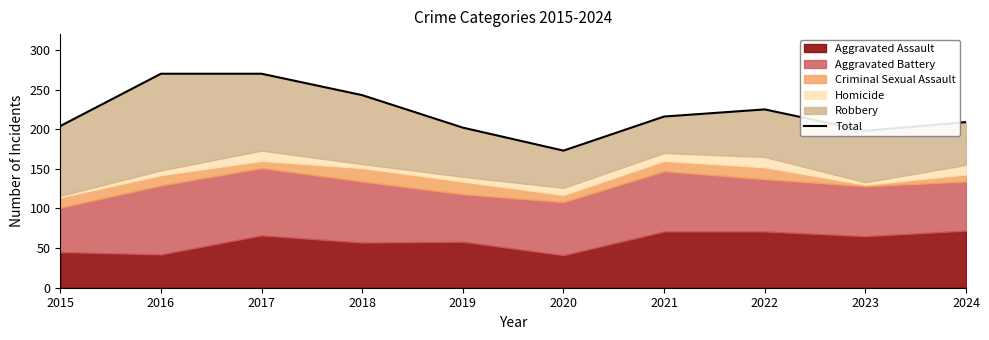

How many interior local peaks (higher than both neighbors) does the data have?

1